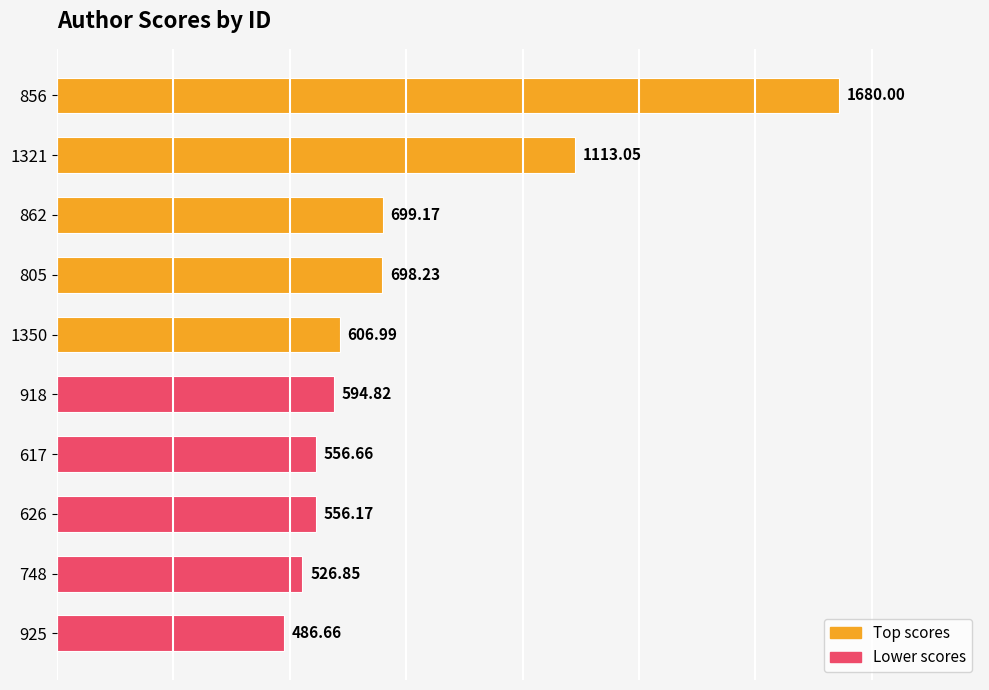

How many data points are above 606?

5